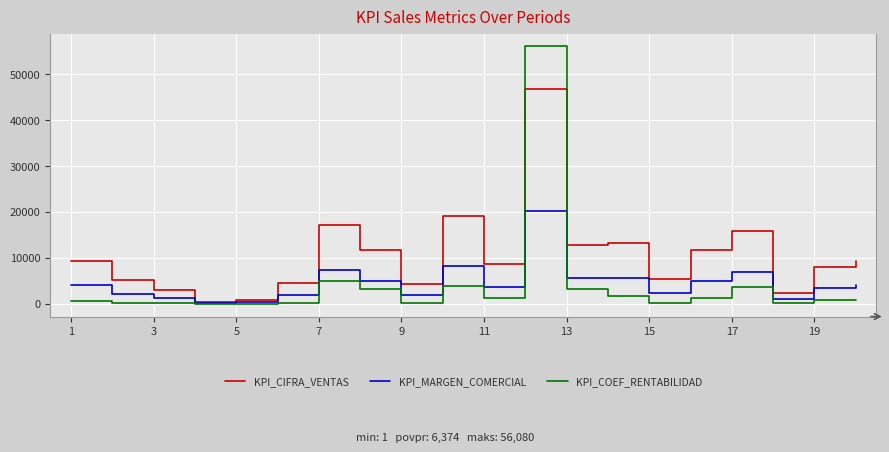

List the series in order of their peak value, lowest first.

KPI_MARGEN_COMERCIAL, KPI_CIFRA_VENTAS, KPI_COEF_RENTABILIDAD